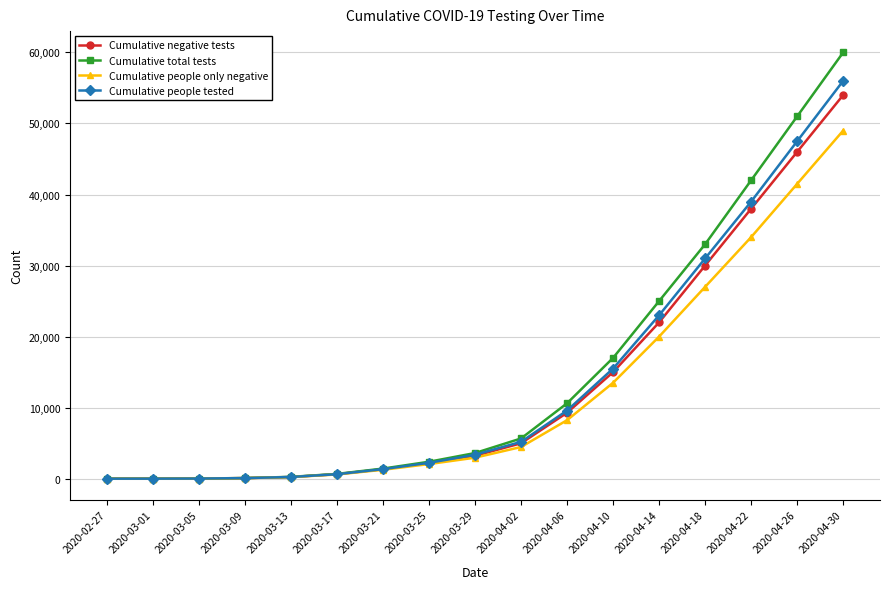

What is the sum of all Cumulative people tested values?

234702